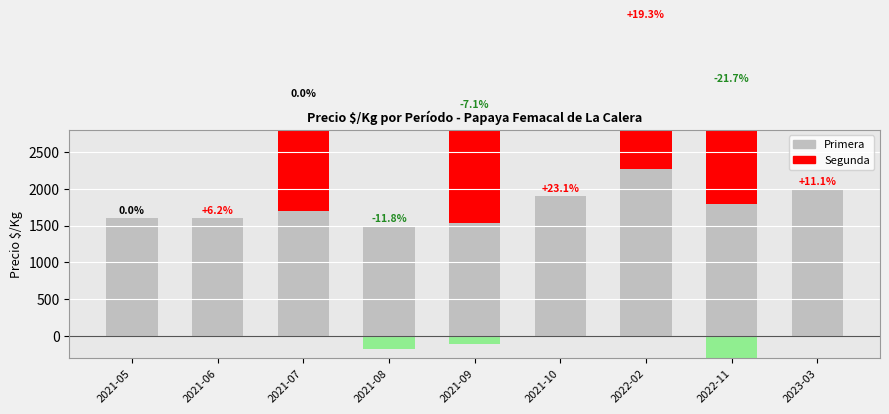

List the series in order of their peak value, lowest first.

Segunda, Primera